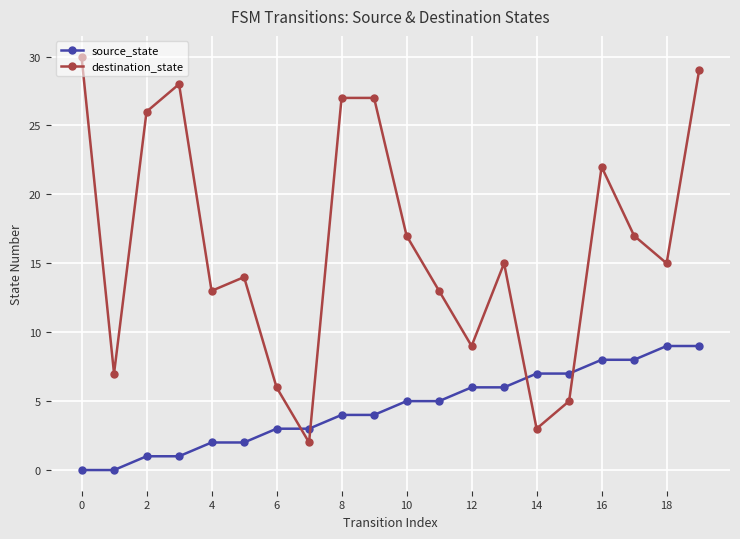

What is the value of the destination_state point at the 18th from the left?

17